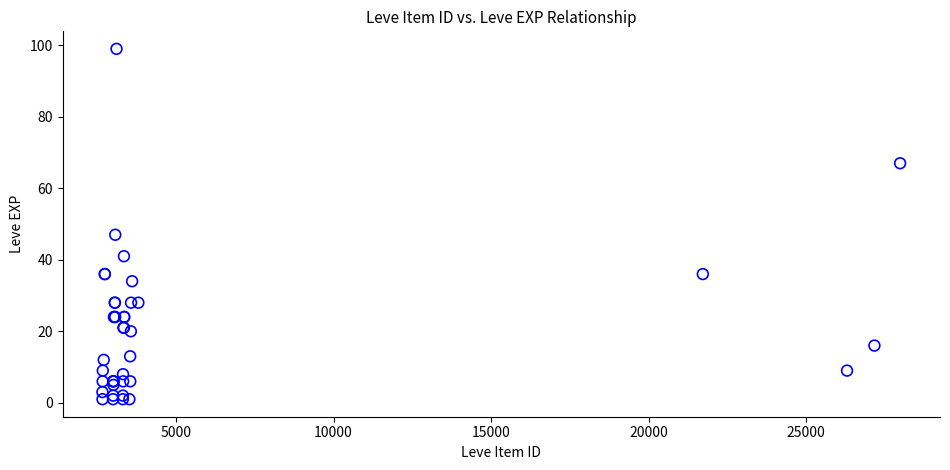

What Y value in the scatter plot is closest to 50?

47